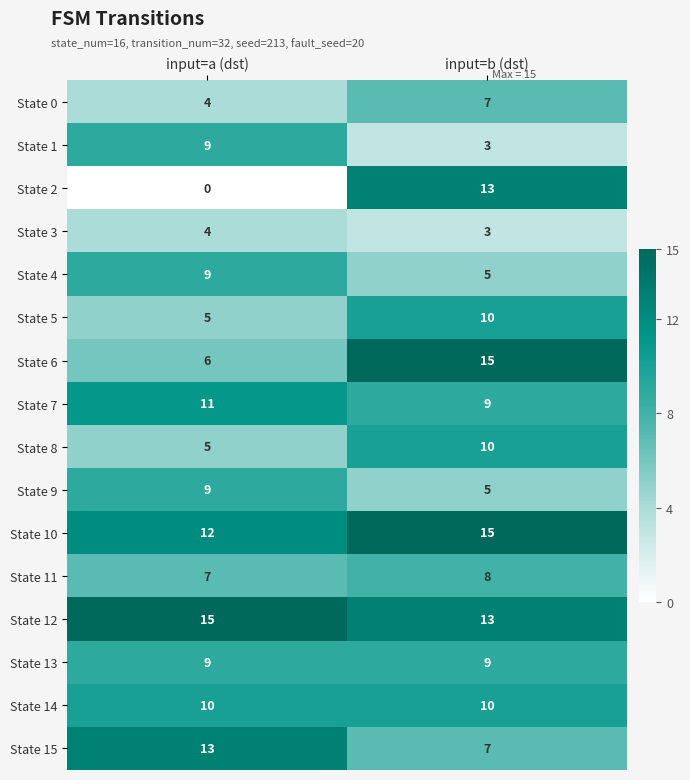

Which series has the widest spread of values?

State 2